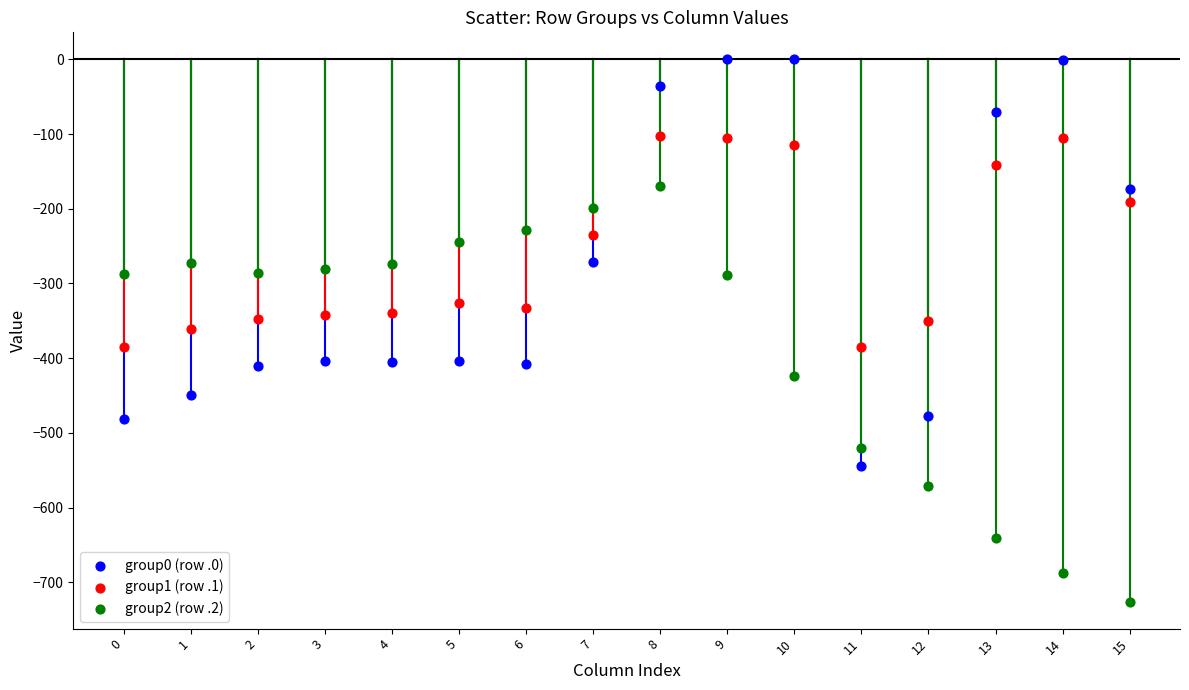

Which series contains the lowest Y value?

group2 (row .2)